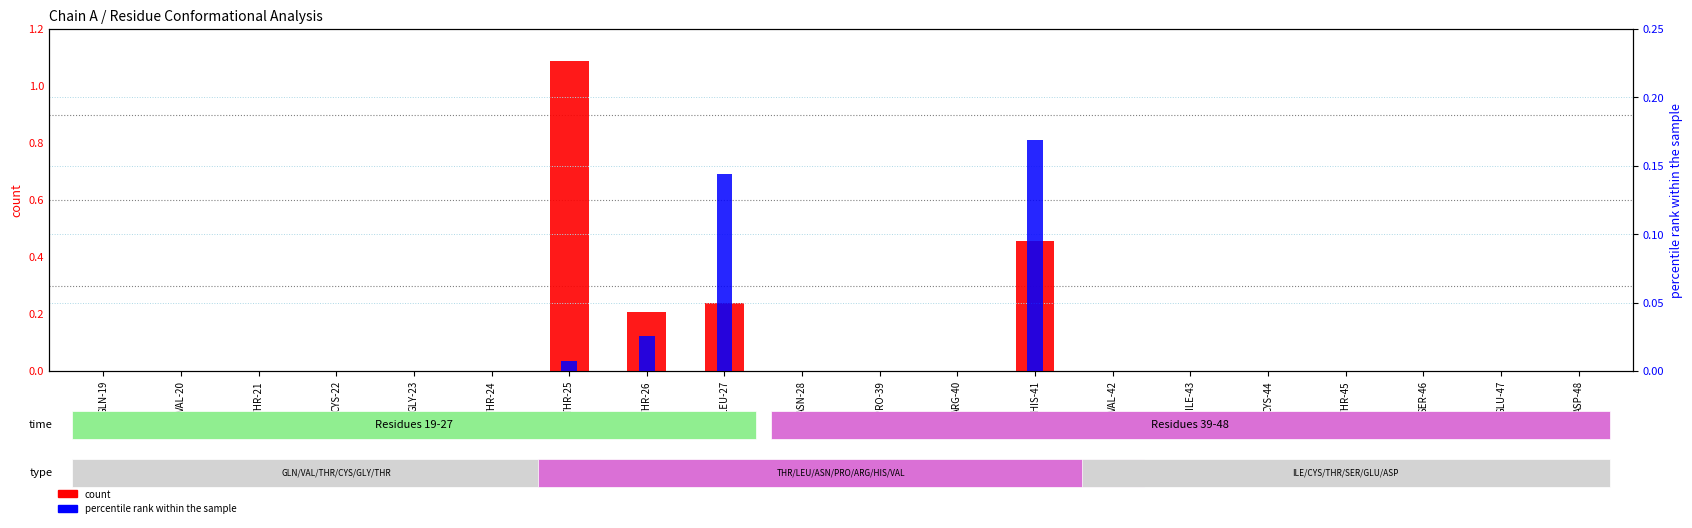

Which label corresponds to the smallest value in the chart?

GLN-19